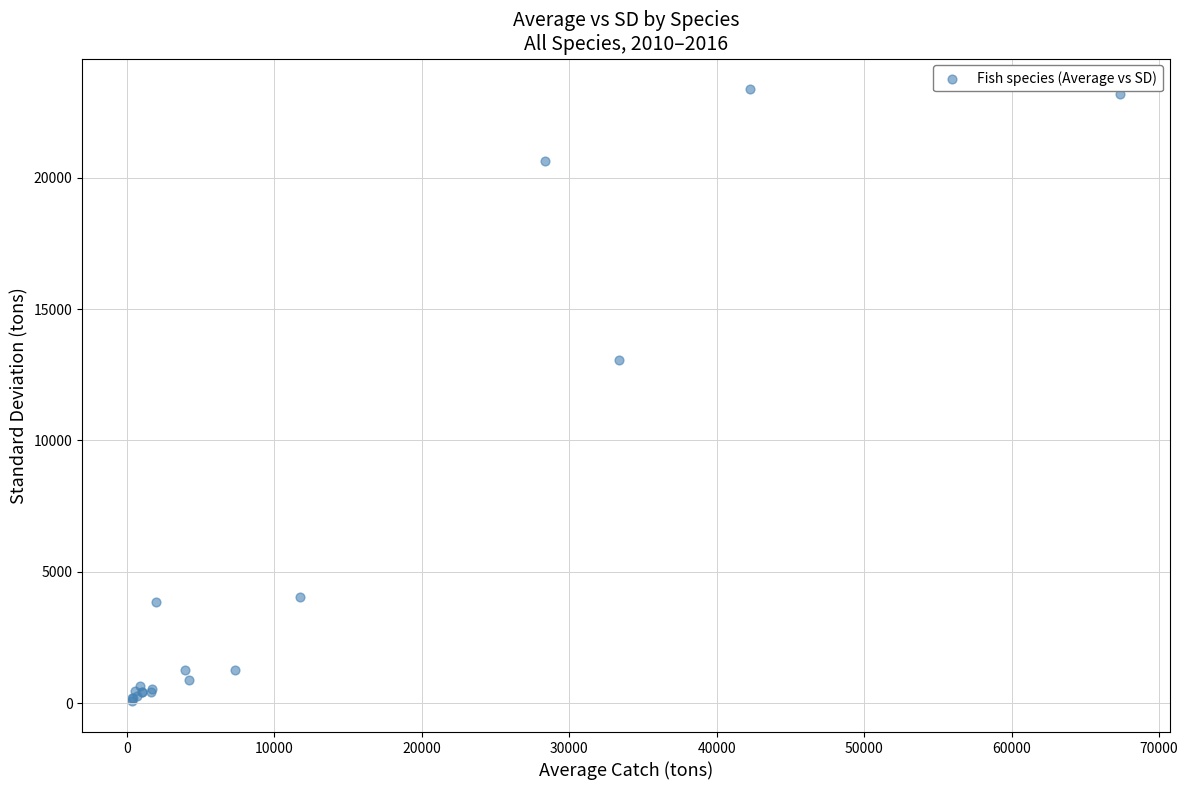

What Y value in the scatter plot is closest to 11718?

13071.7